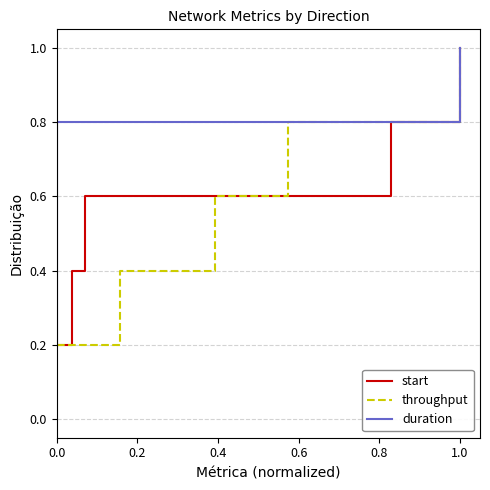

The throughput series shows 0.1 at 0.0. True or false?

False